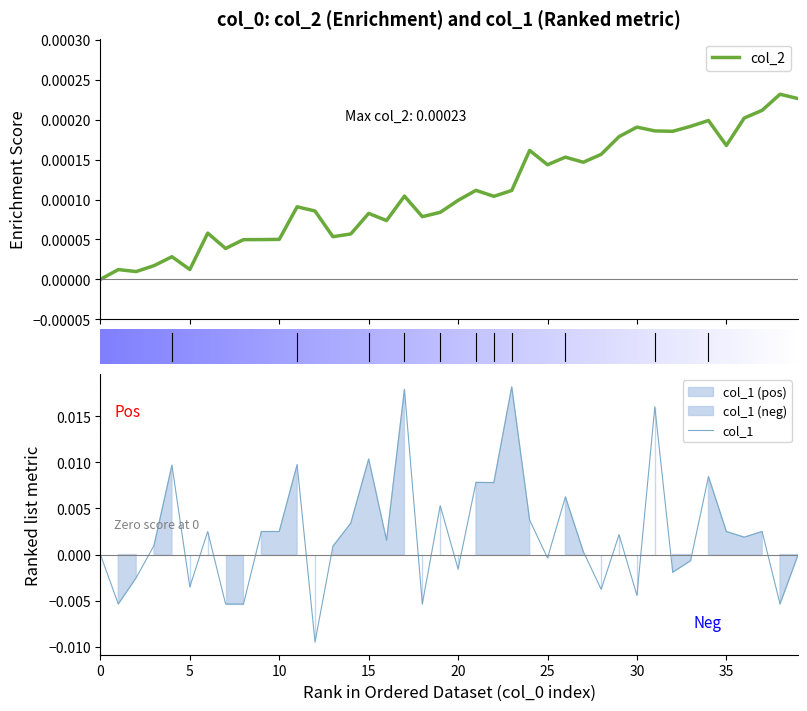

What position from the right is 13?

27